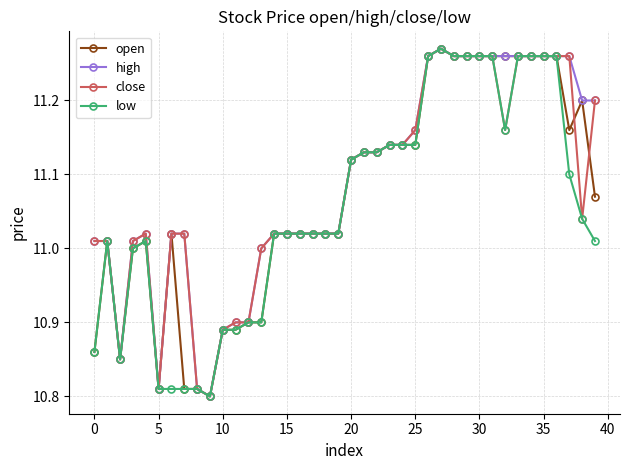

How many categories are shown in the chart?

40